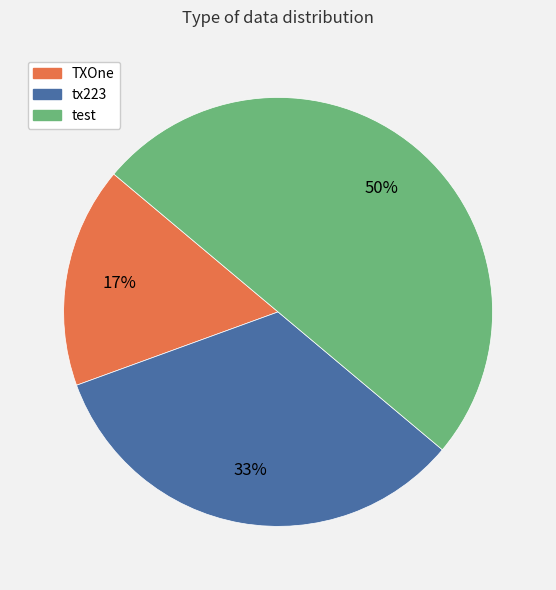

Between test and TXOne, which is larger?

test